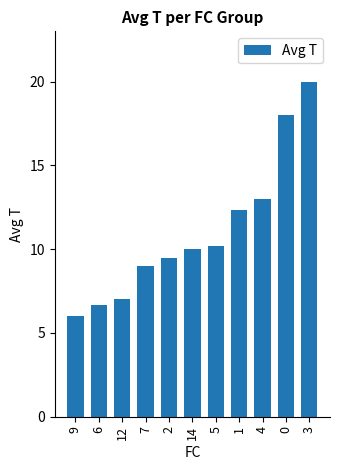

What is the label of the 11th bar from the left?

3